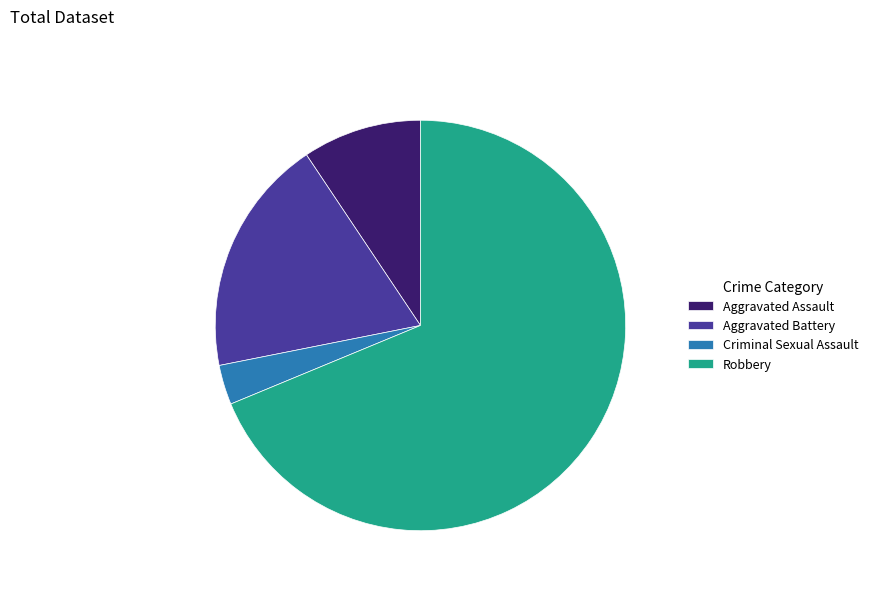

Which slice is the largest?

Robbery